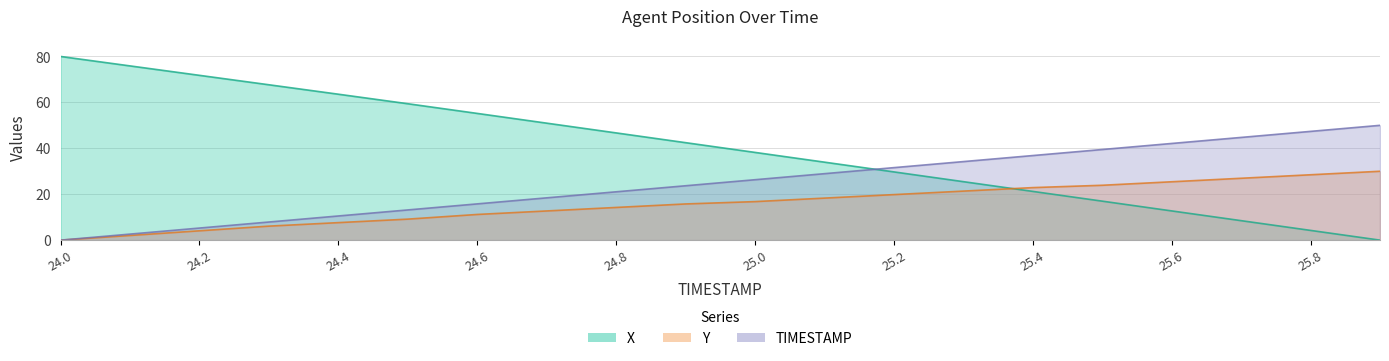

What are all the series names shown in the legend?

X, Y, TIMESTAMP